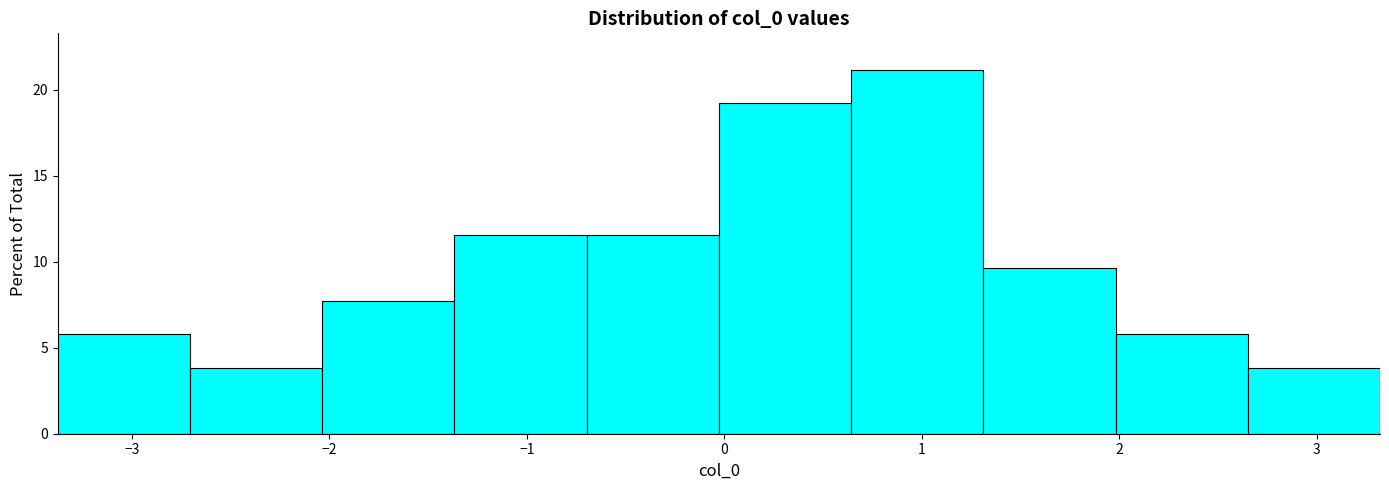

Reading left to right, list every bar in this chart as the range it spans on the x-axis followed by its height. Neither the bar edges nor the heights are printed on the chart, so give them approximately, as read against the axes.

-3.4 to -2.7: 6.0
-2.7 to -2.0: 4.0
-2.0 to -1.4: 7.5
-1.4 to -0.7: 11.5
-0.7 to 0.0: 11.5
0.0 to 0.6: 19.0
0.6 to 1.3: 21.0
1.3 to 2.0: 9.5
2.0 to 2.7: 6.0
2.7 to 3.3: 4.0